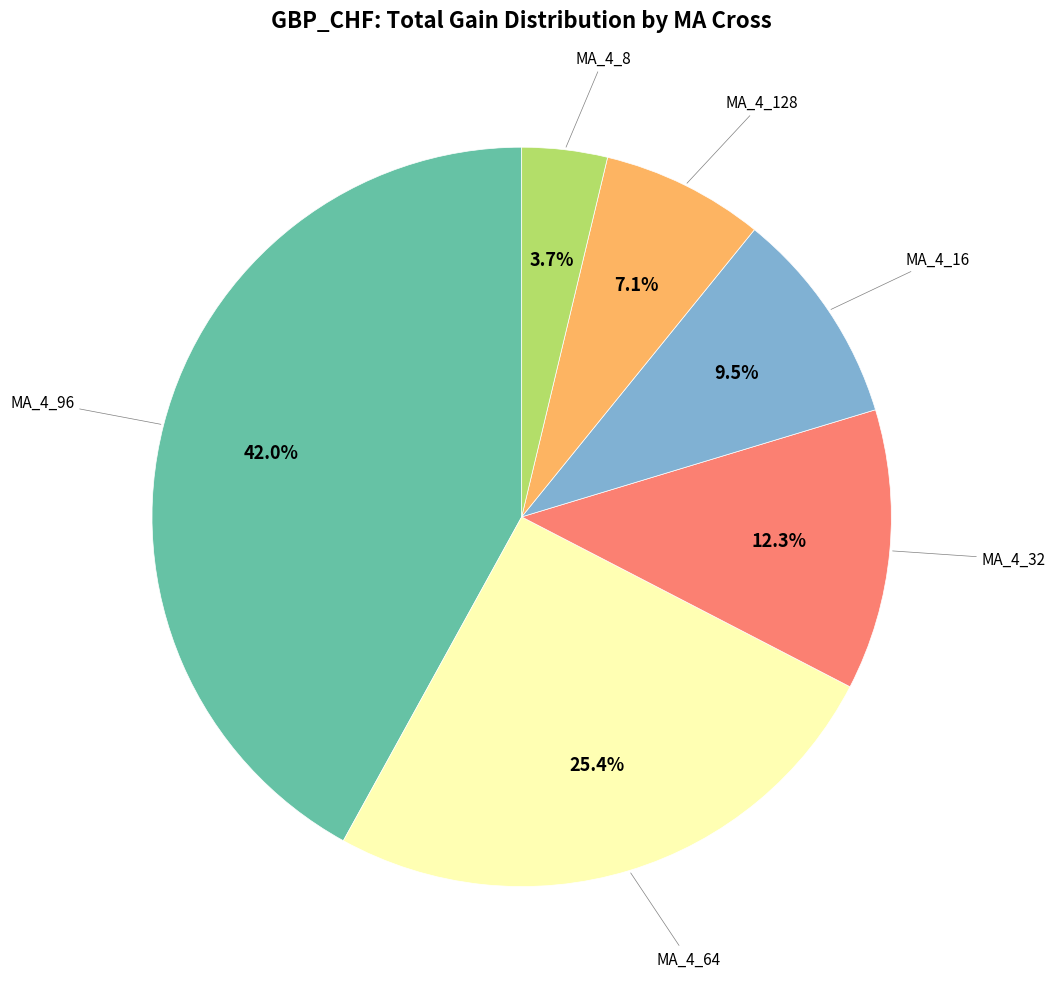

Is there any slice that represents more than half of the pie?

No